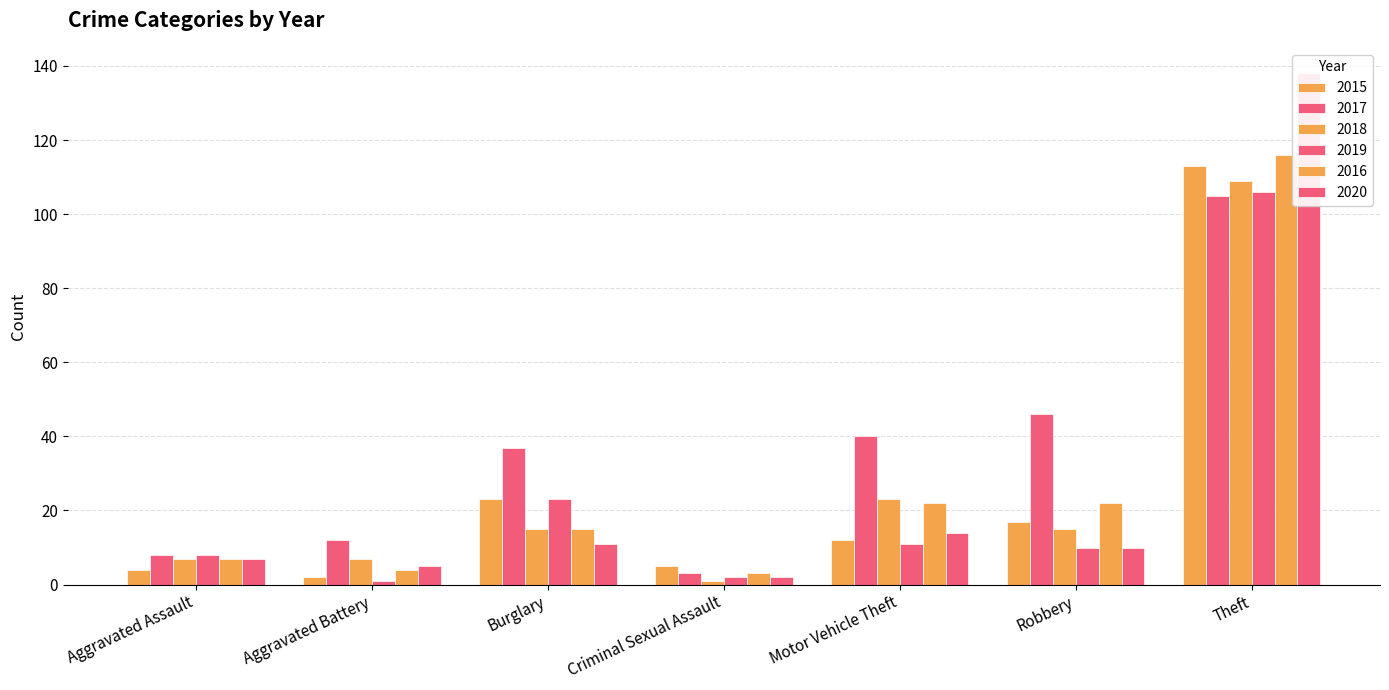

What is the sum of all 2018 values?

177